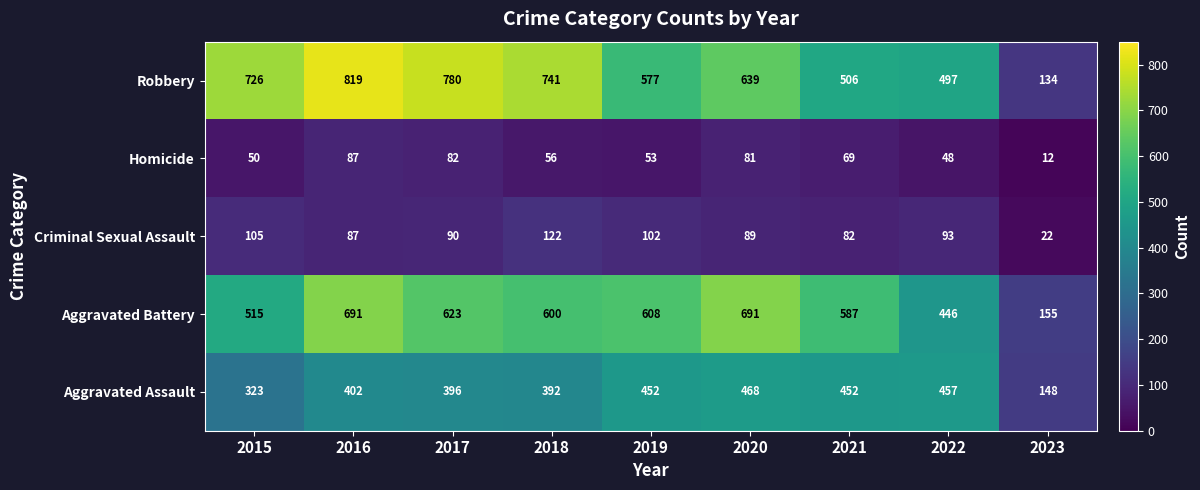

What is the difference between the maximum and minimum values in the Aggravated Battery series?

536